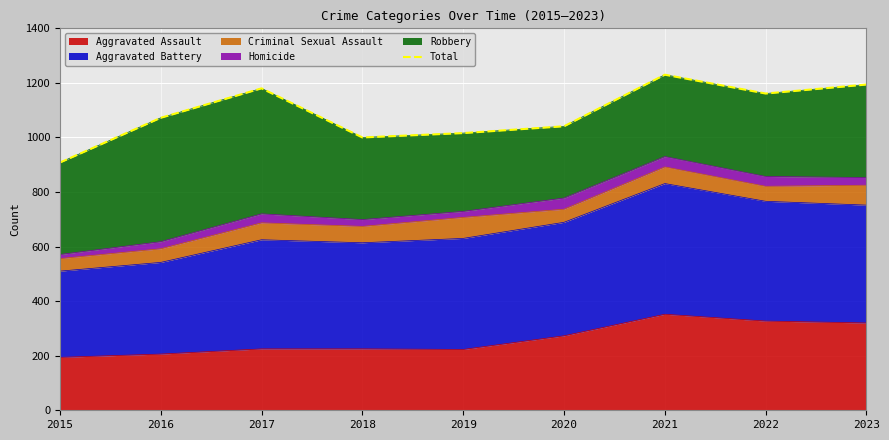

What is the value of the 1st point from the left?

908